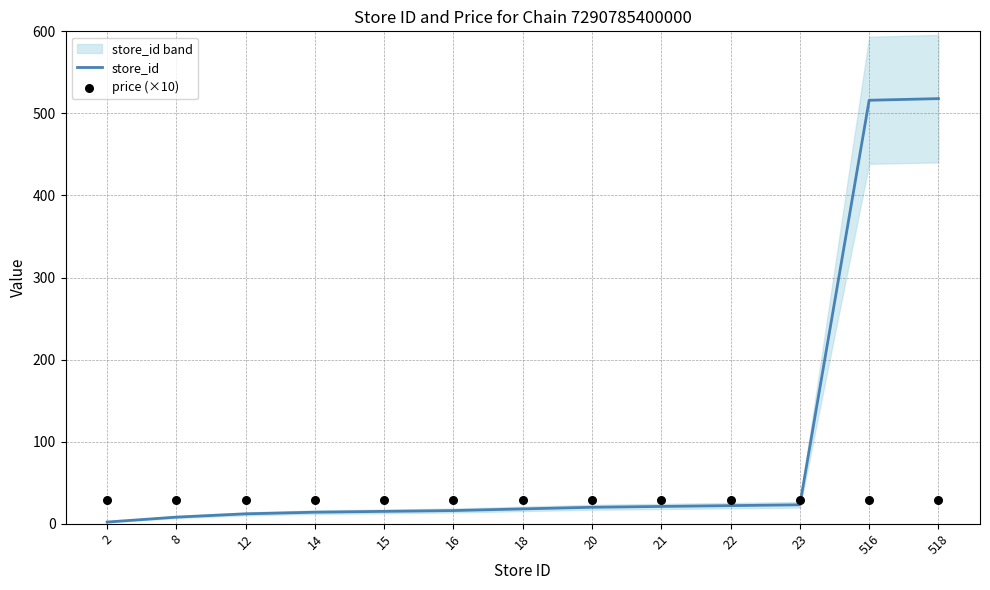

Is the value of store_id at 21 greater than the value of price (×10) at 15?

No